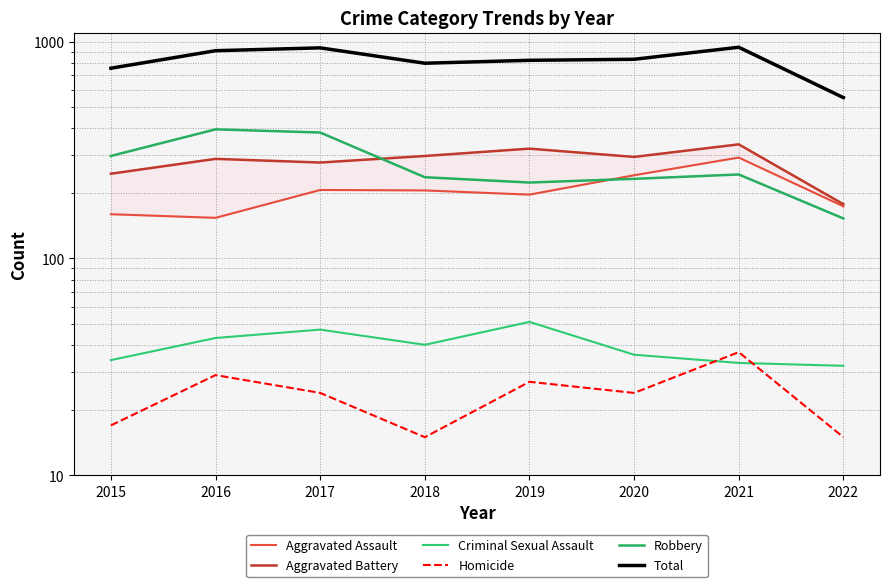

How many categories are shown in the chart?

8